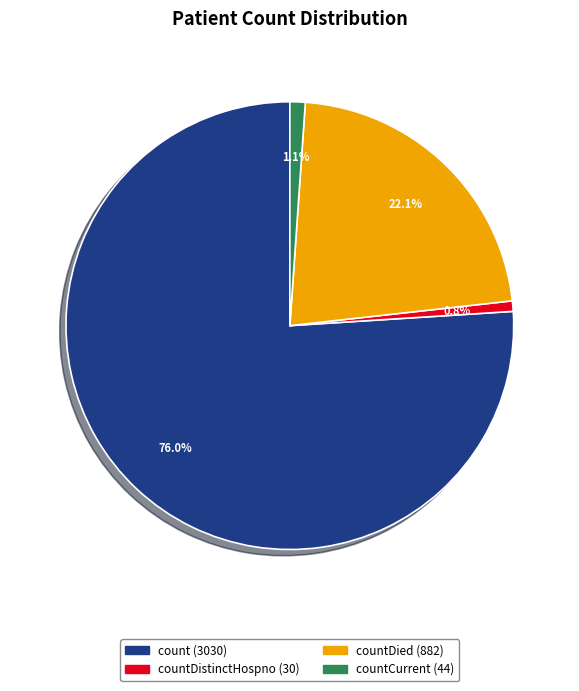

Is there a majority slice in this chart?

Yes